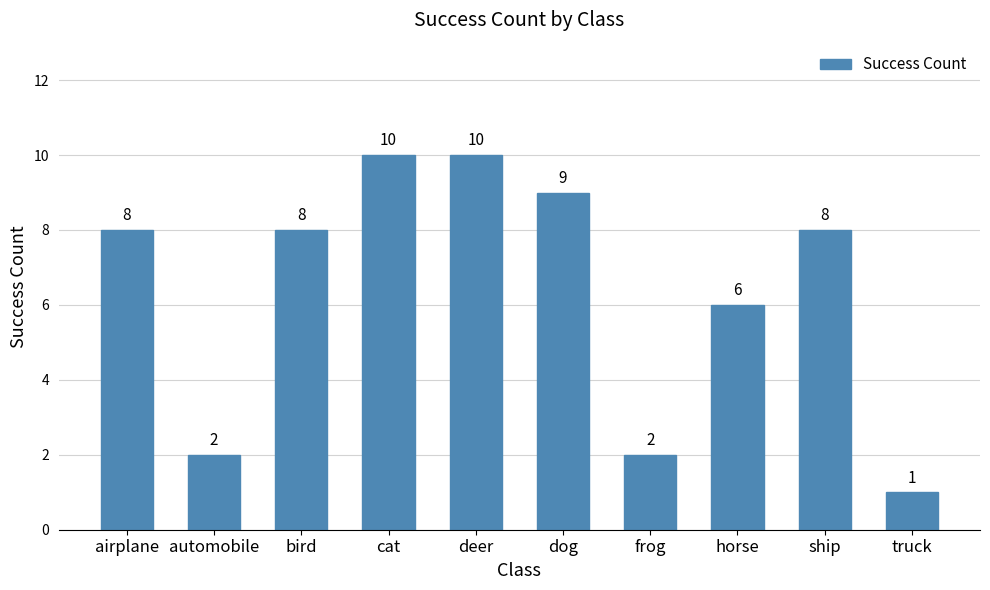

What is the sum of the values at deer and dog?

19